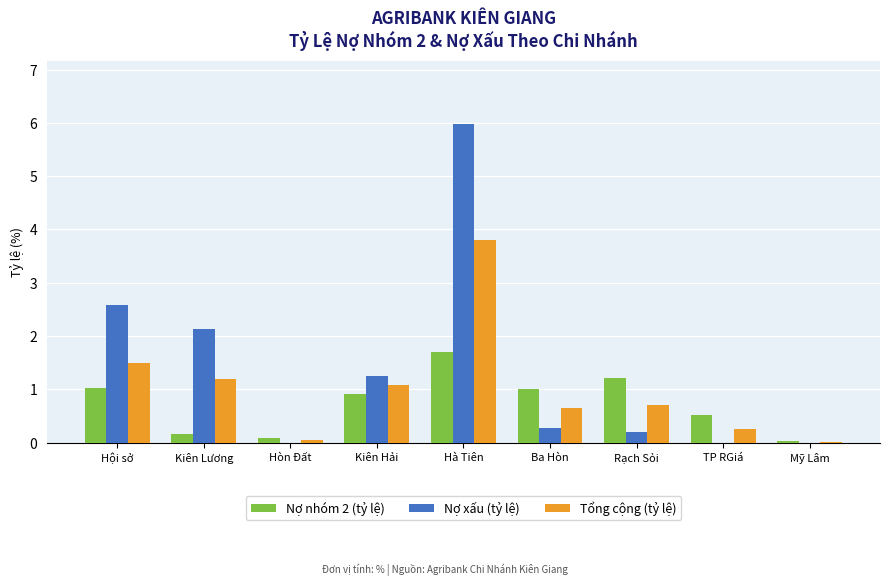

What is the spread (max minus min) of values at Hội sở?

1.6